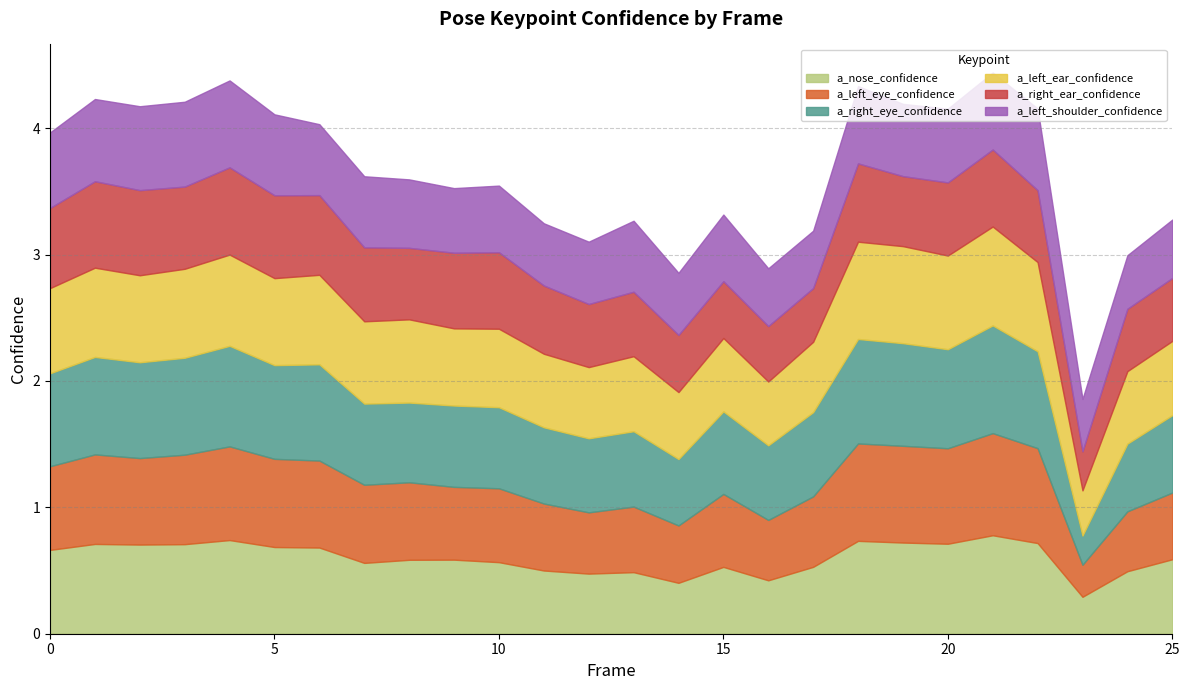

Which series has the largest total across all categories?

a_right_eye_confidence